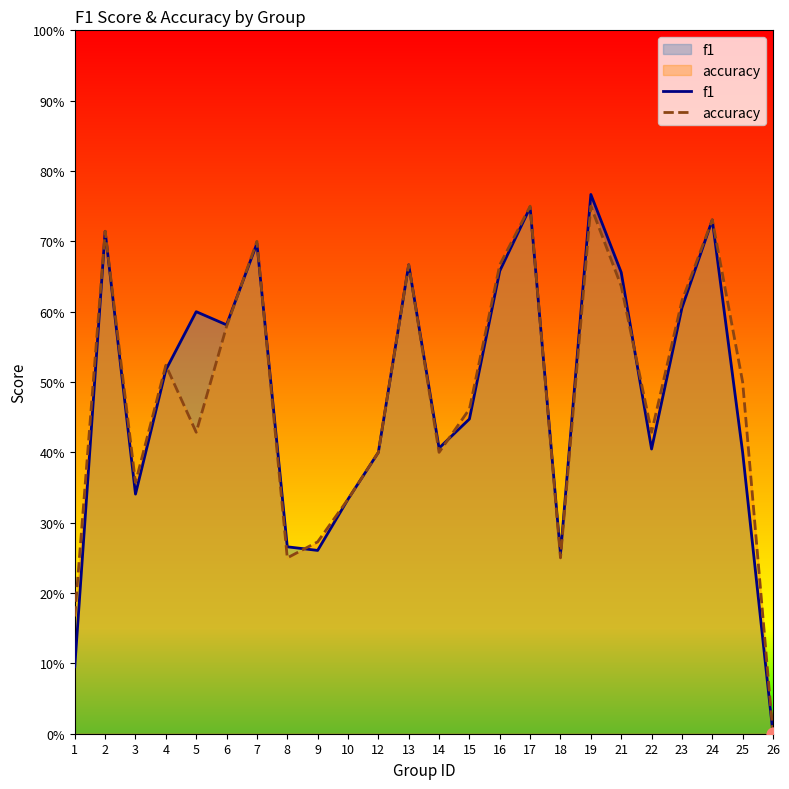

At which category is the sum across all series the highest?

19